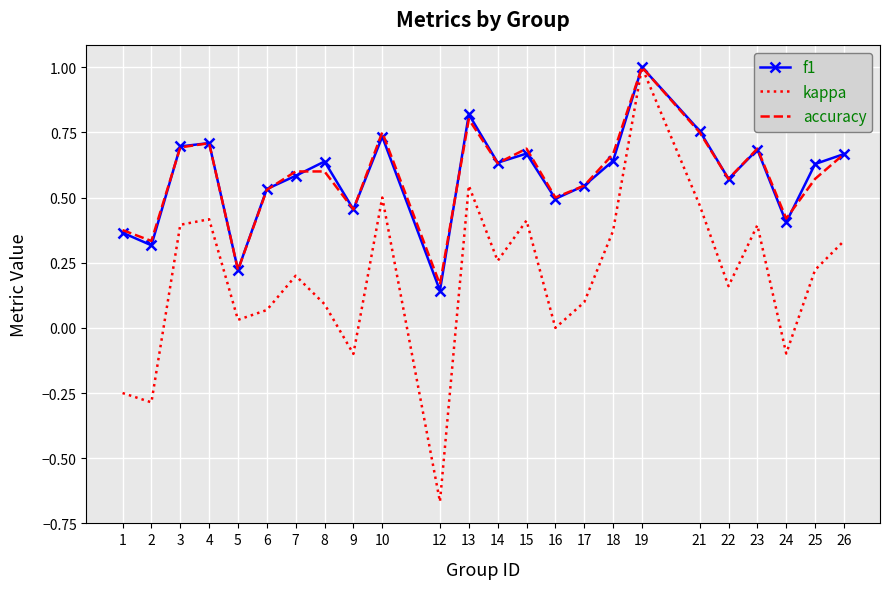

What is the total value across all series at 16?

1.0